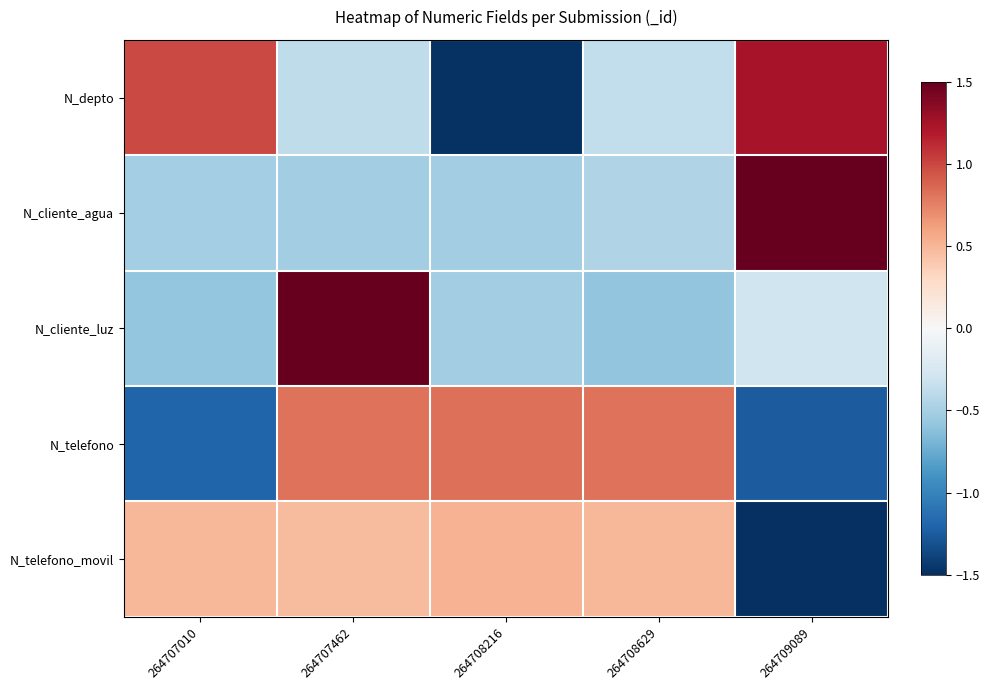

Which label corresponds to the largest value in the chart?

264709089